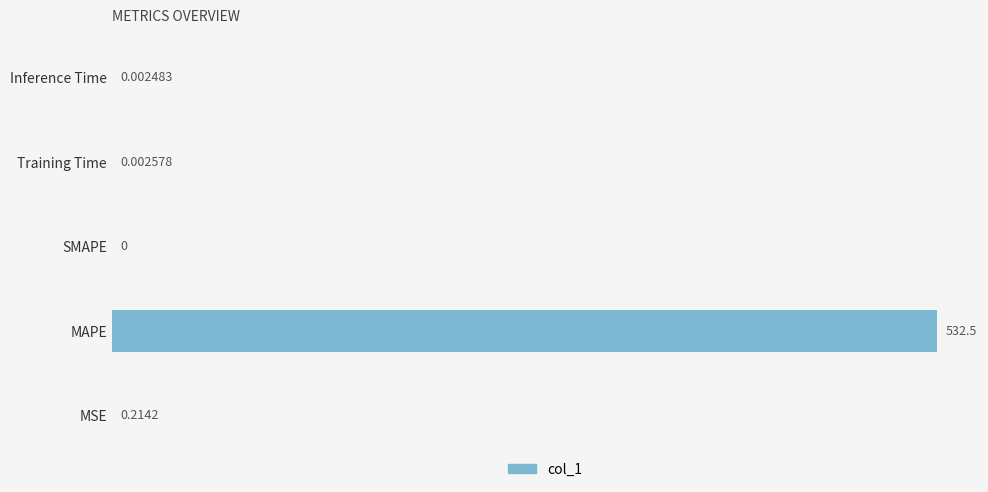

At which label is the value closest to 266?

MSE